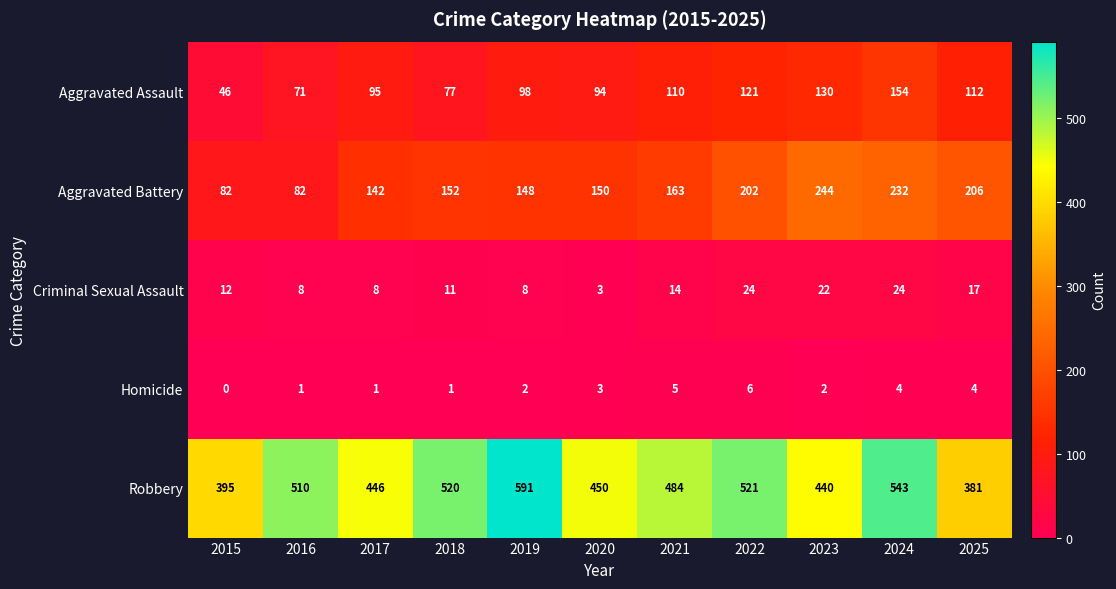

Where is Homicide nearest to the value 3?

2020